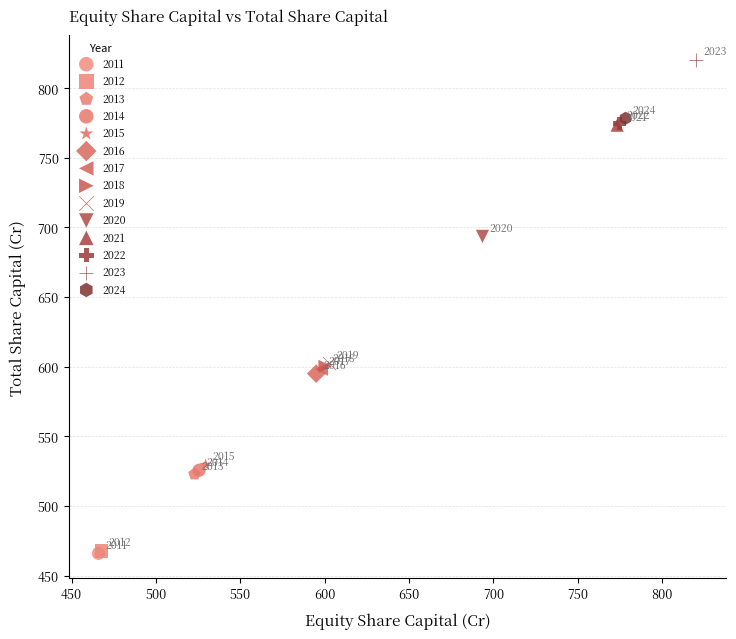

What are all the series names shown in the legend?

2011, 2012, 2013, 2014, 2015, 2016, 2017, 2018, 2019, 2020, 2021, 2022, 2023, 2024